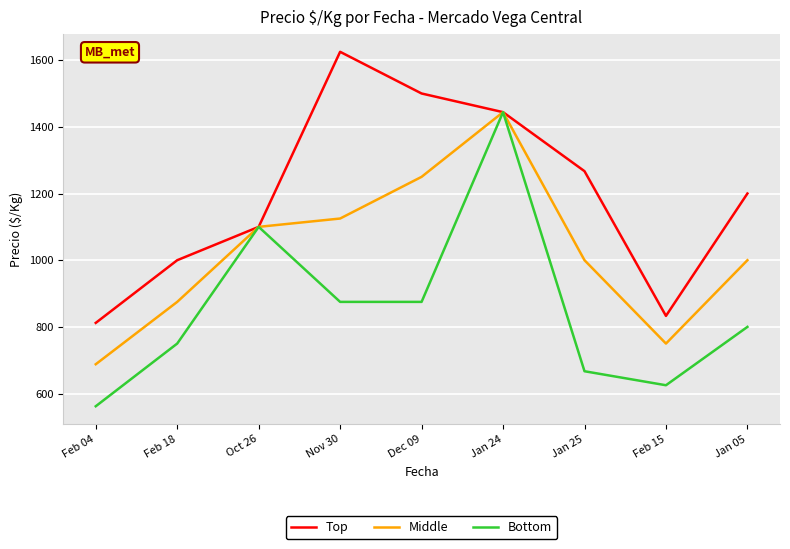

What is the highest value of the Bottom series?

1444